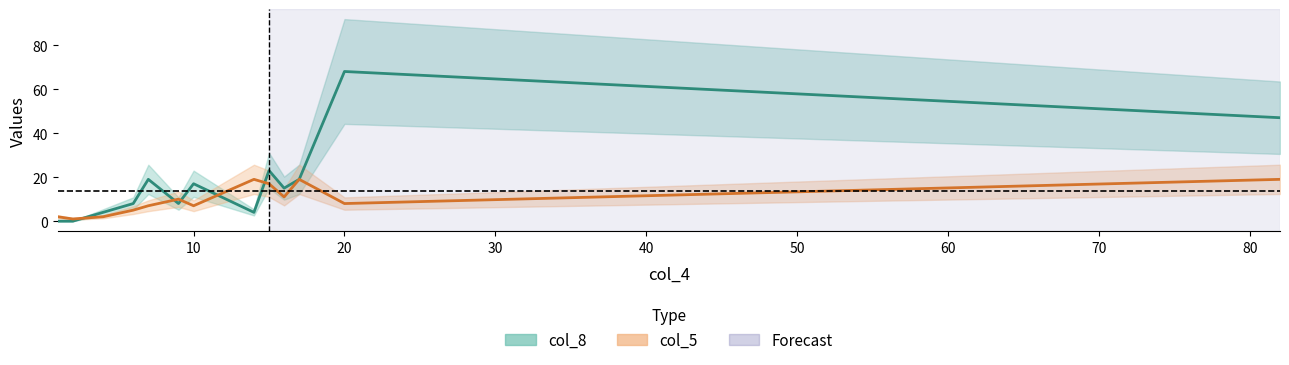

True or false: col_8 and col_5 cross at least once.

True